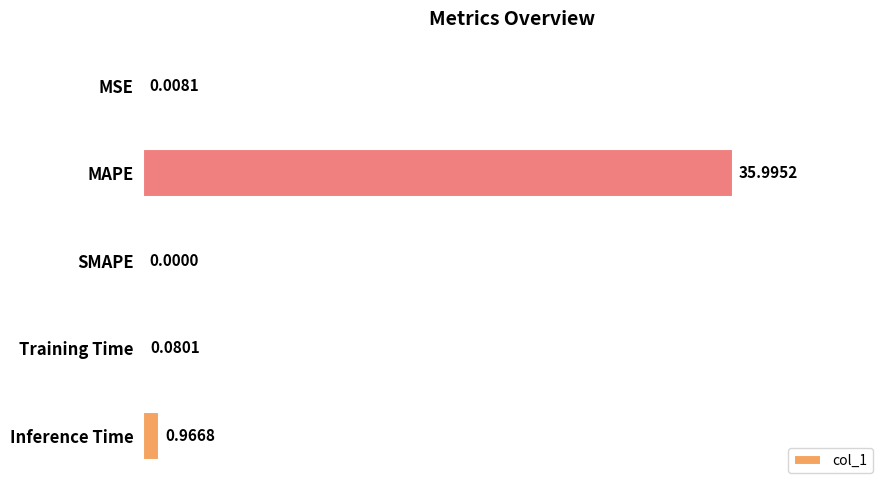

At which label is the value closest to 17?

Inference Time